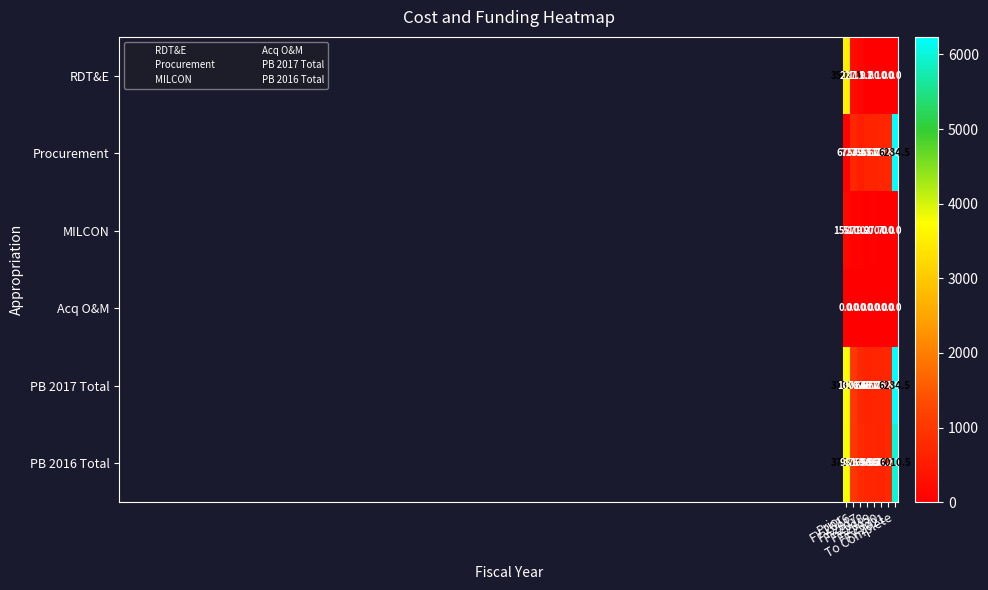

Which series has the largest total across all categories?

PB 2017 Total